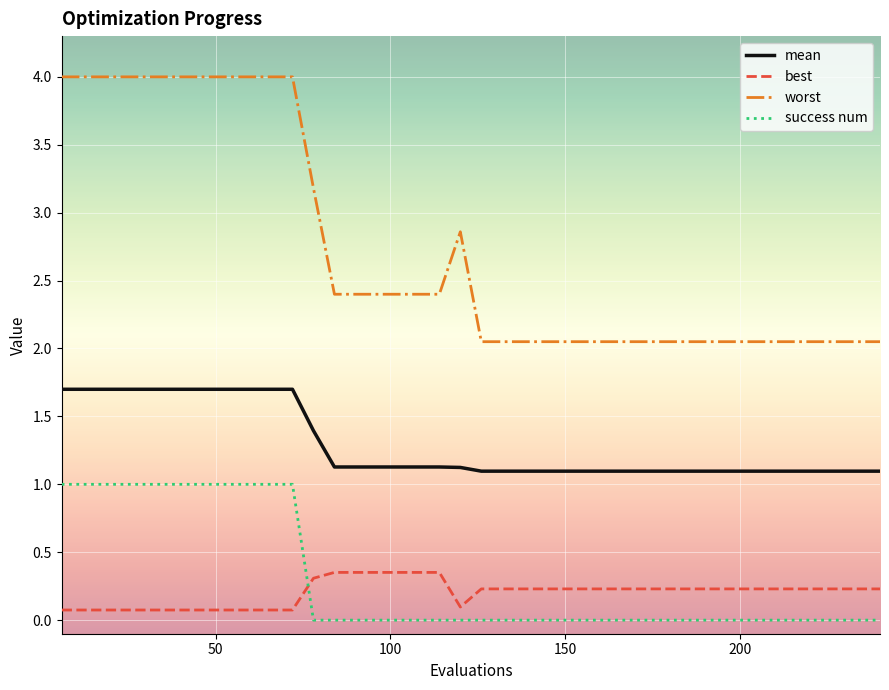

Which series has the largest range (max minus min)?

worst